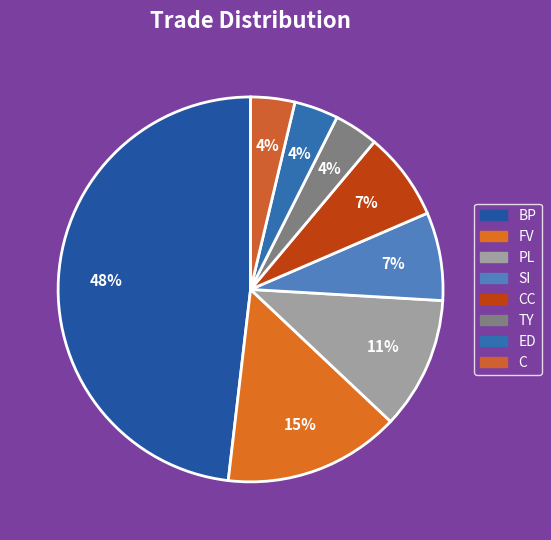

How many slices are in this pie chart?

8